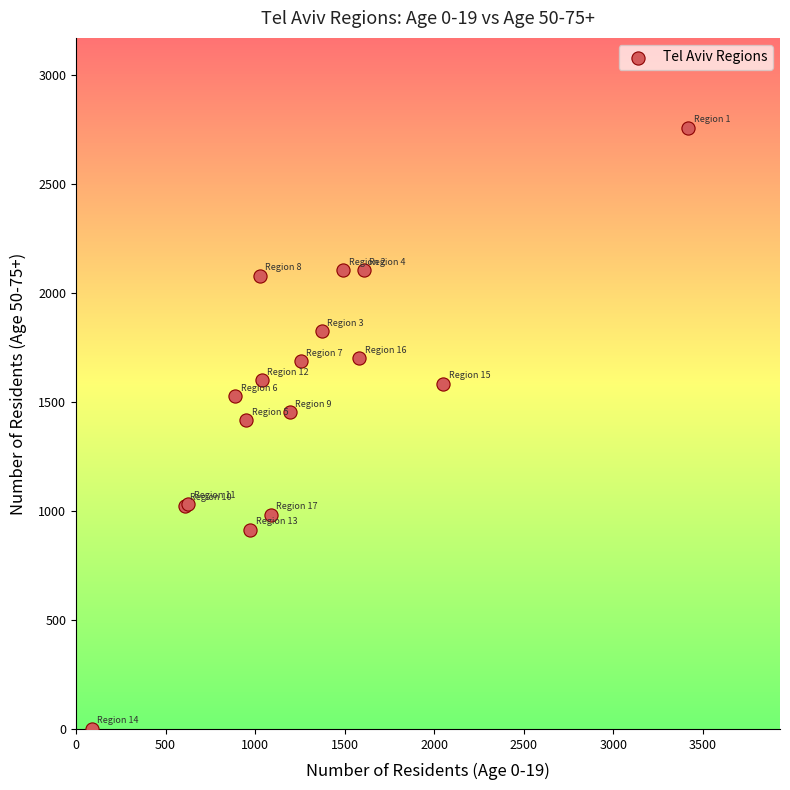

What Y value in the scatter plot is closest to 1377?

1416